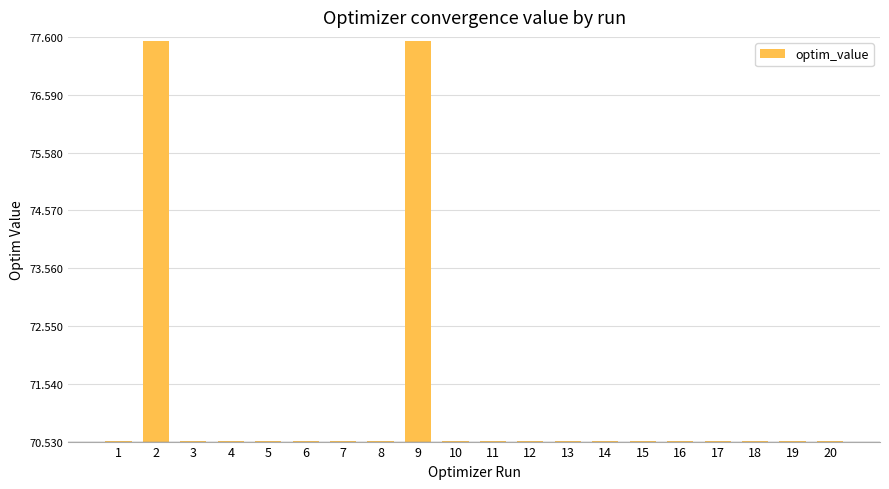

What is the value of the 12th bar from the left?

70.5